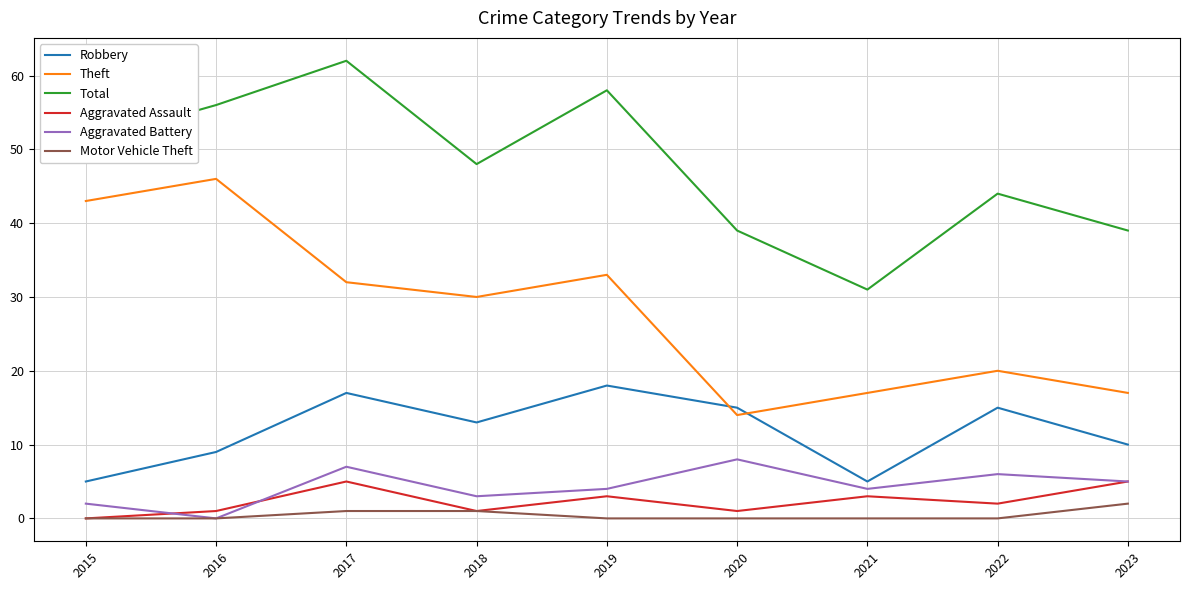

True or false: Aggravated Assault and Total cross at least once.

False